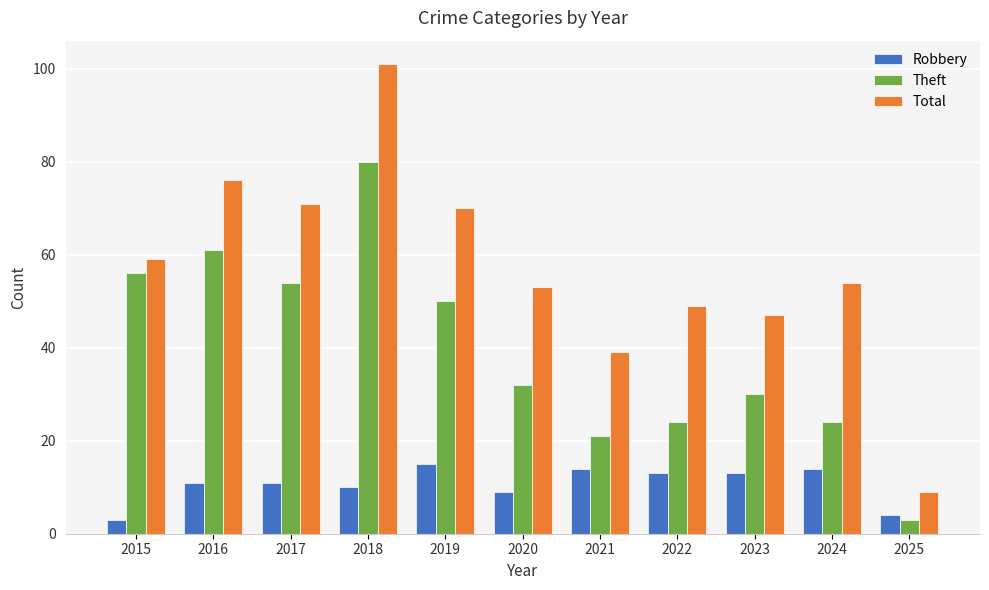

Count the number of categories in the chart.

11